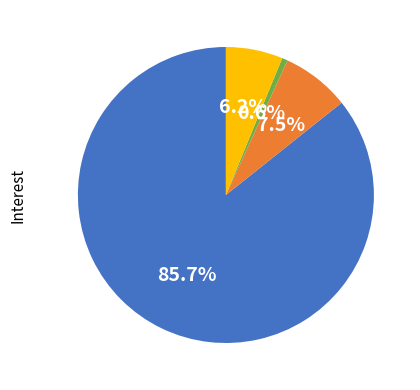

Count the number of slices in the pie.

4